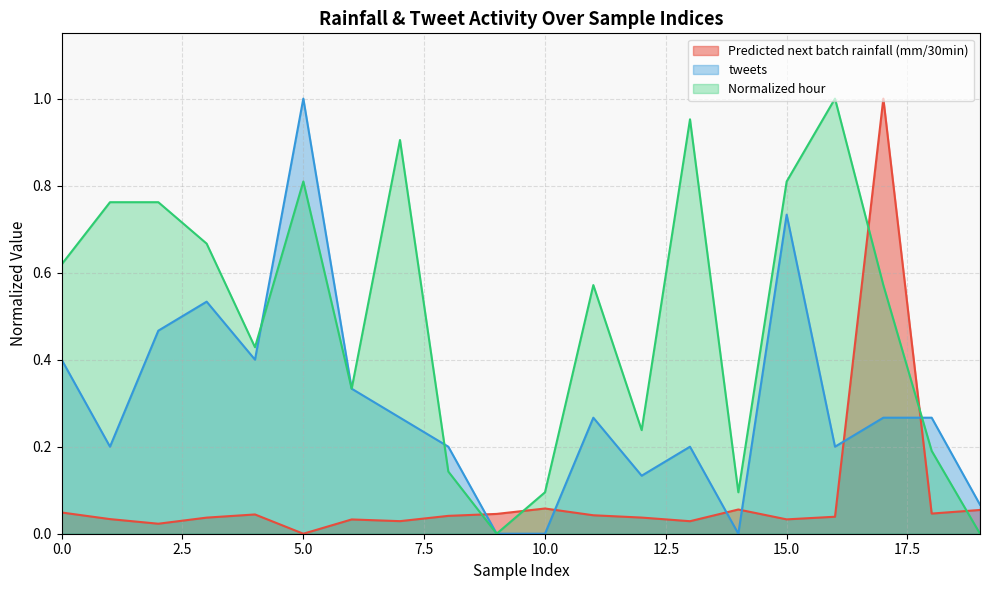

How many lines are shown in the chart?

3